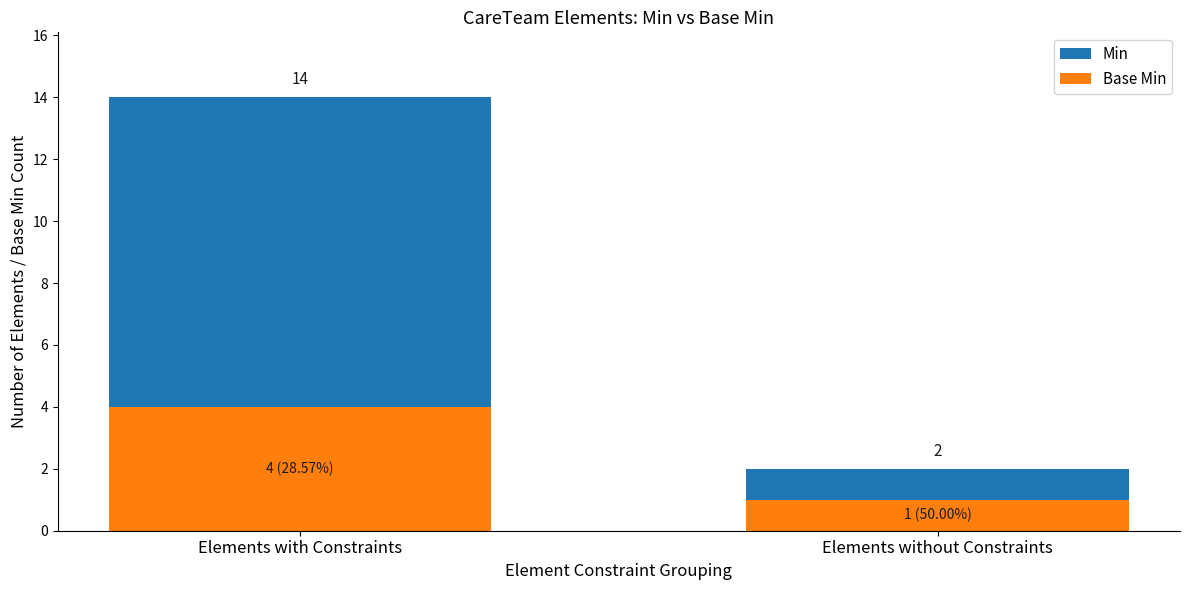

At which category does the chart reach its minimum across all series?

Elements without Constraints